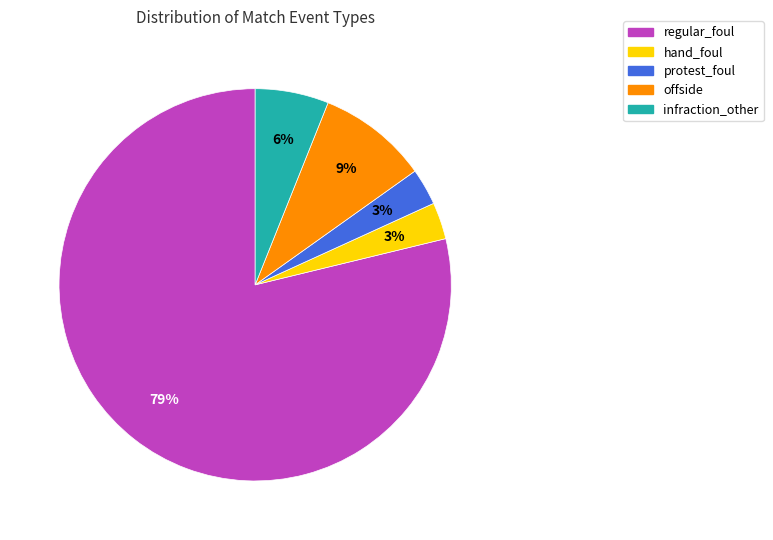

Is there a majority slice in this chart?

Yes